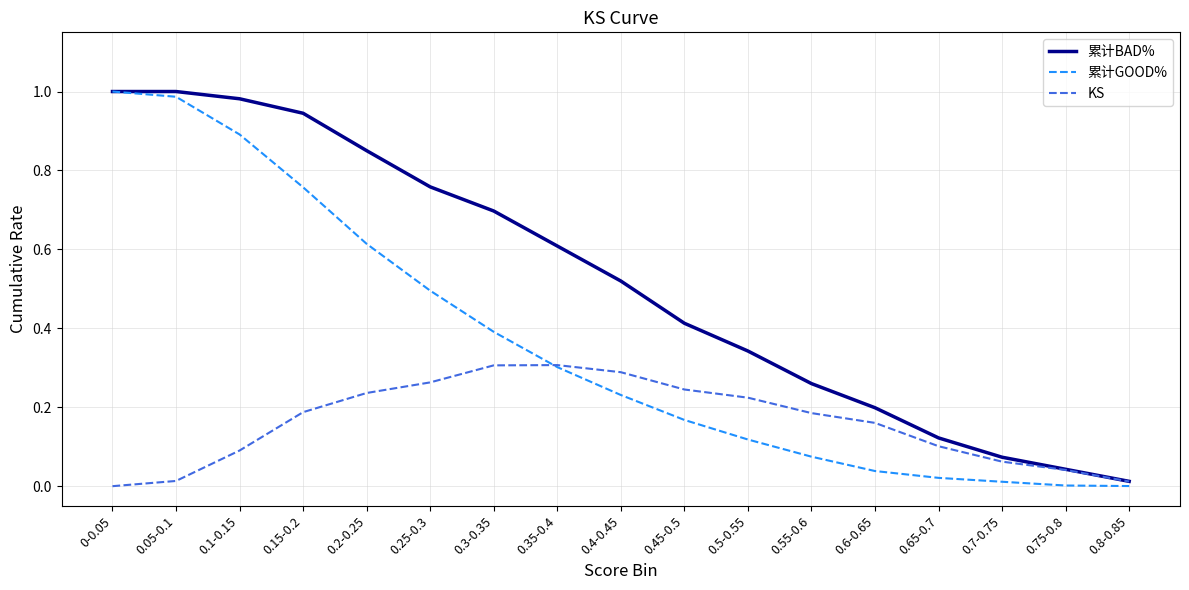

List the series in order of their overall mean, highest first.

累计BAD%, 累计GOOD%, KS